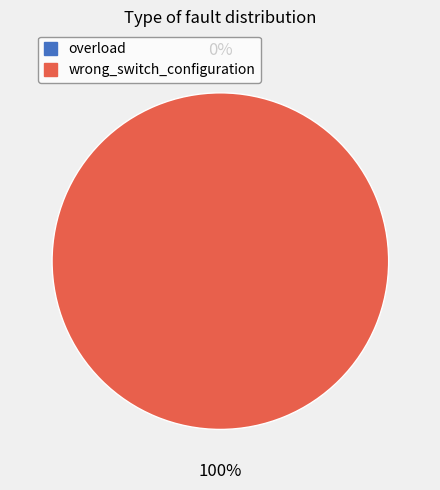

How many segments does this pie chart have?

2